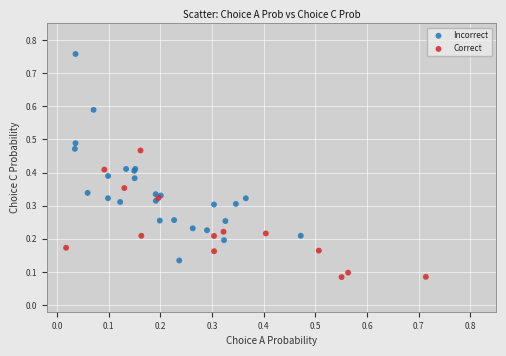

Which series reaches the minimum Y coordinate?

Correct